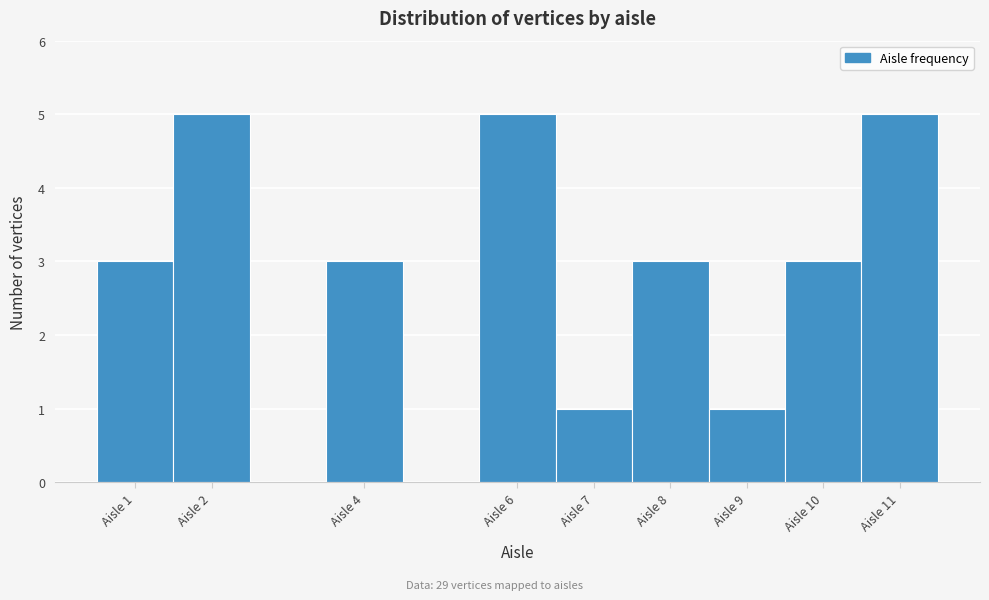

Reading left to right, list every bar in this chart as the range it spans on the x-axis followed by its height. The values are not printed on the chart, so give them approximately, as read against the axis.

0.5 to 1.5: 3
1.5 to 2.5: 5
2.5 to 3.5: 0
3.5 to 4.5: 3
4.5 to 5.5: 0
5.5 to 6.5: 5
6.5 to 7.5: 1
7.5 to 8.5: 3
8.5 to 9.5: 1
9.5 to 10.5: 3
10.5 to 11.5: 5